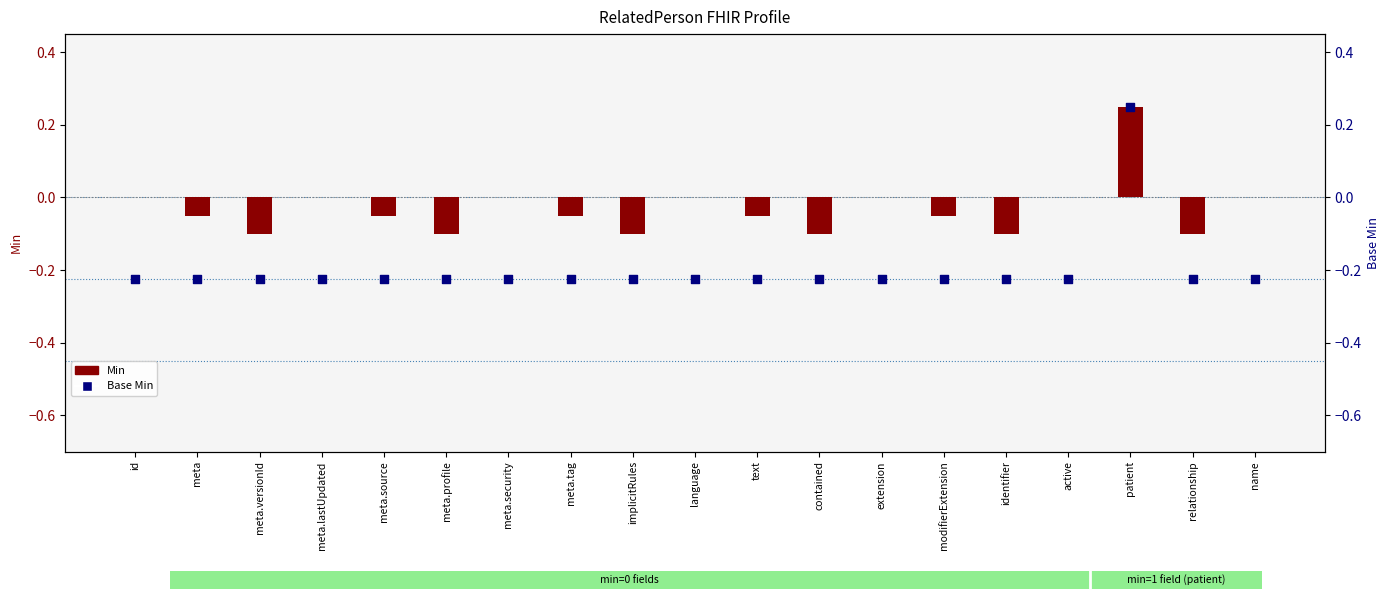

Which series has the largest Y range (max minus min)?

Base Min